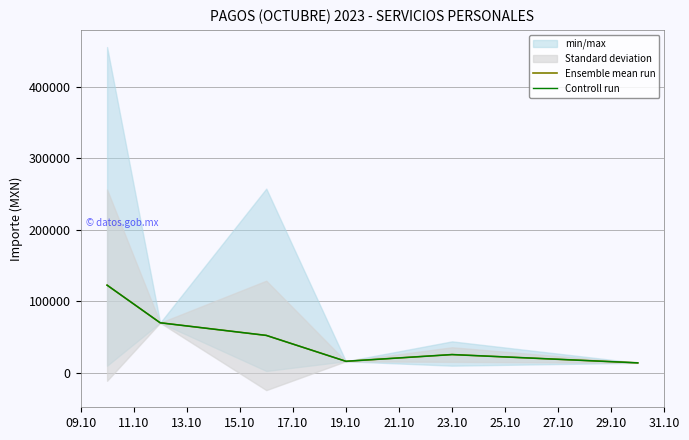

The value of Controll run at 09.10 is 54228.5. True or false?

False